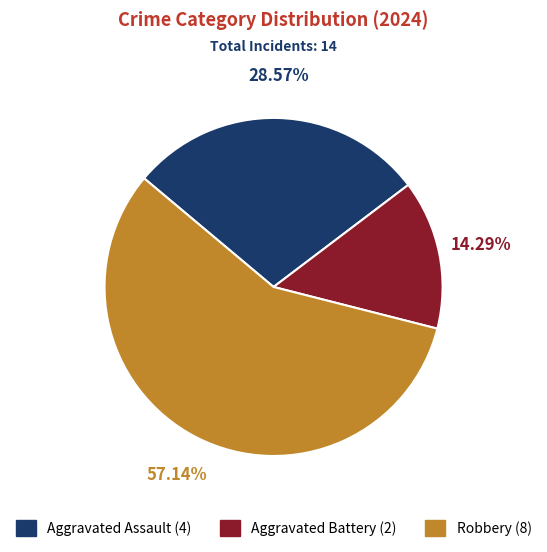

What is the ratio of the value at Aggravated Battery to the value at Aggravated Assault?

0.5